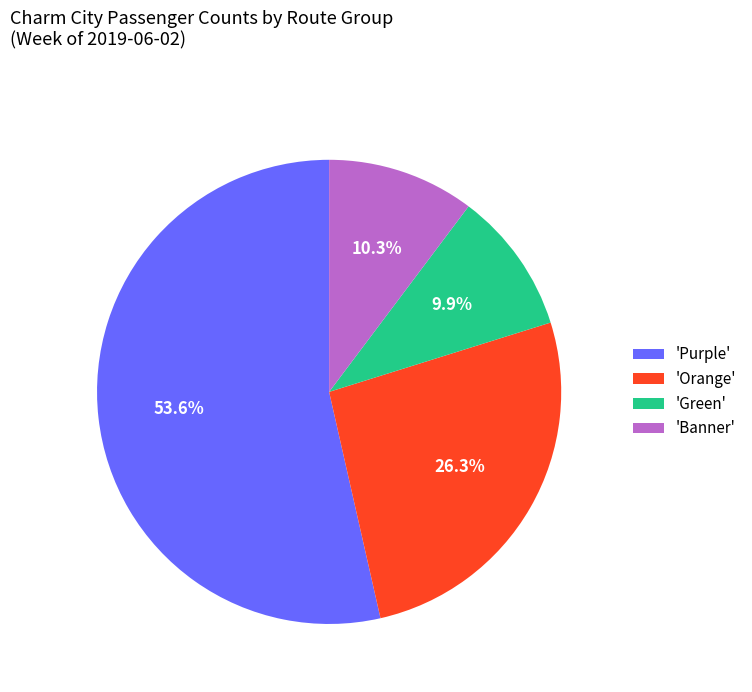

Approximately how many times larger is the value at 'Orange' compared to 'Purple'?

0.5